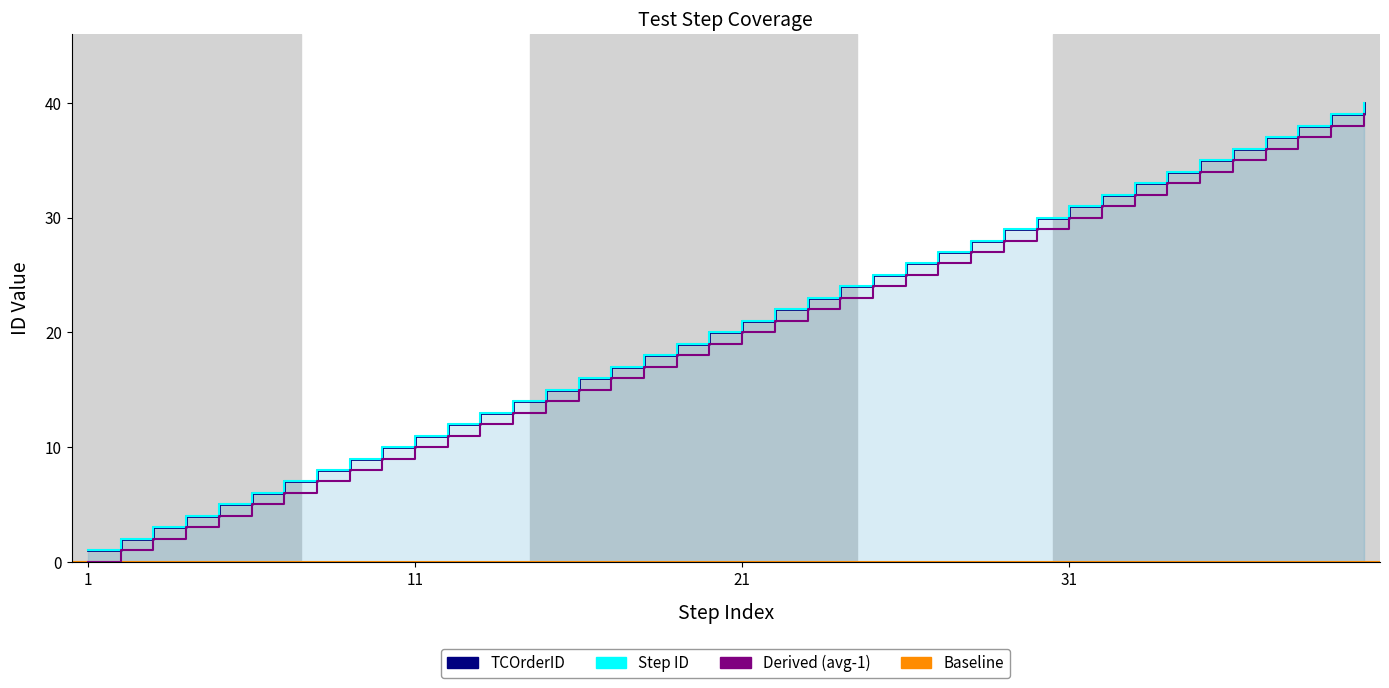

Rank the series by their maximum value, from lowest to highest.

Derived (avg-1), TCOrderID, Step ID